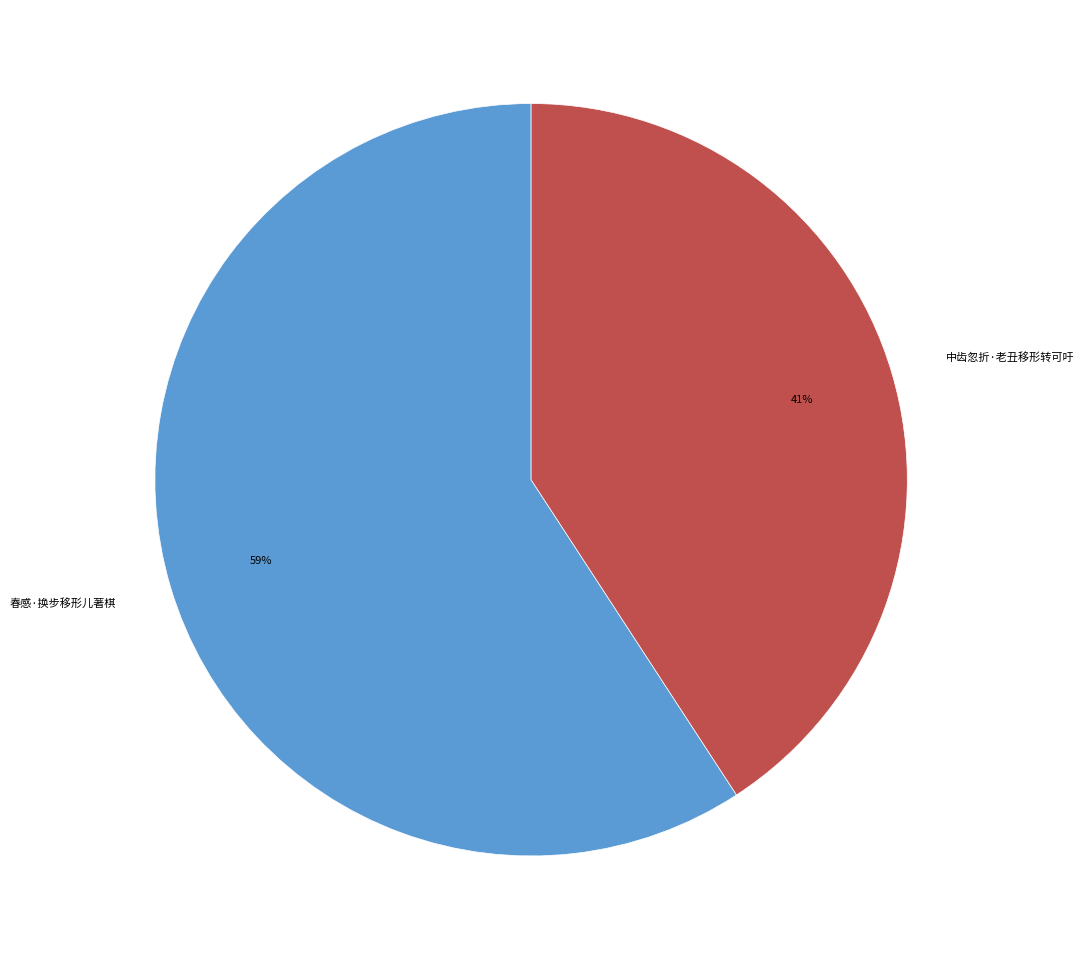

Do 春感·换步移形儿著棋 and 中齿忽折·老丑移形转可吁 together represent more than half of the pie?

Yes